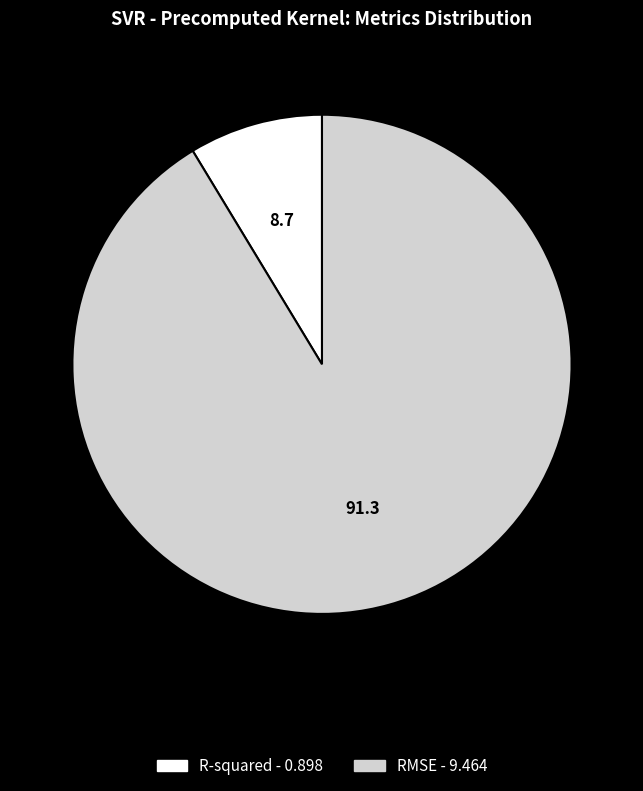

What is the largest slice in the pie chart?

RMSE